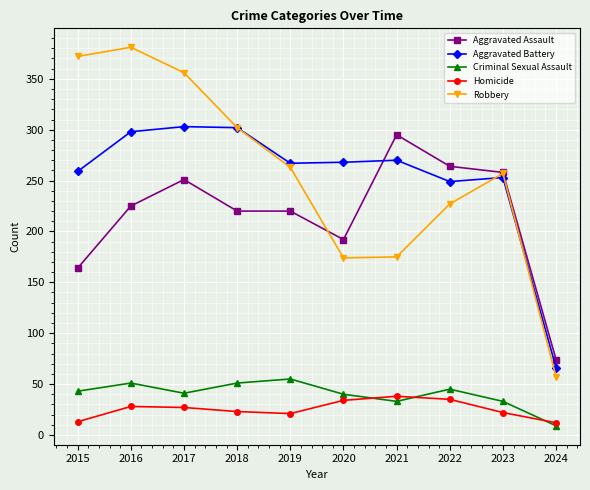

What is the maximum value for Aggravated Battery?

303